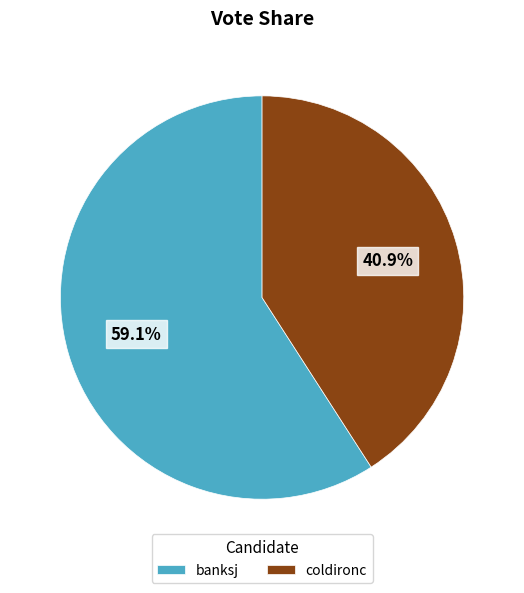

To the nearest percent, what is the combined percentage of banksj and coldironc?

100%